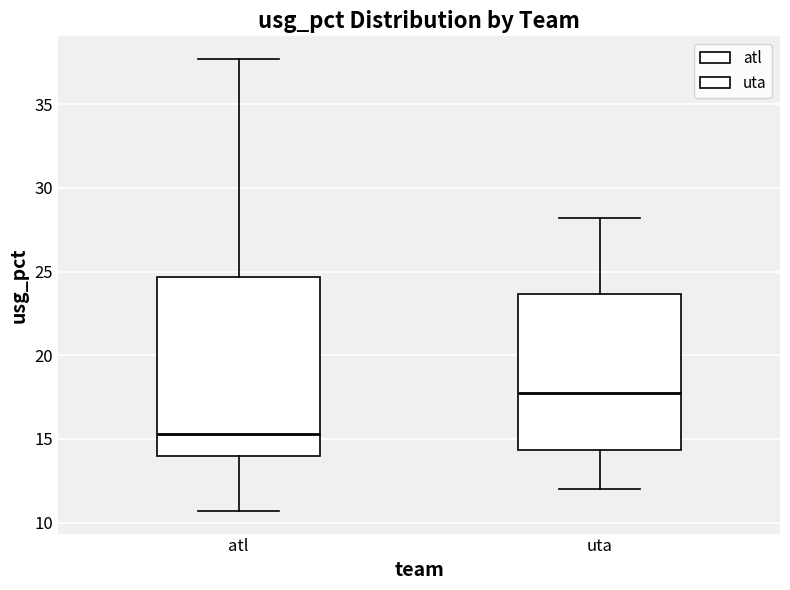

Which box is the tallest, from its lower edge to its upper edge?

atl